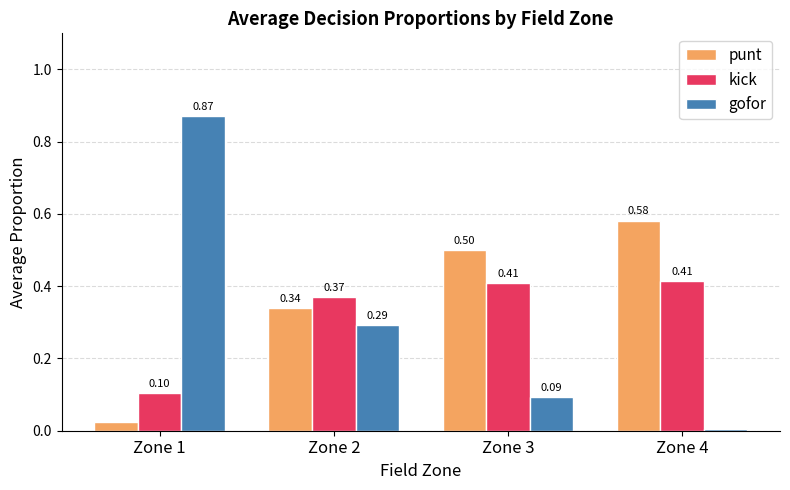

Rank the series by their average value, from highest to lowest.

punt, kick, gofor